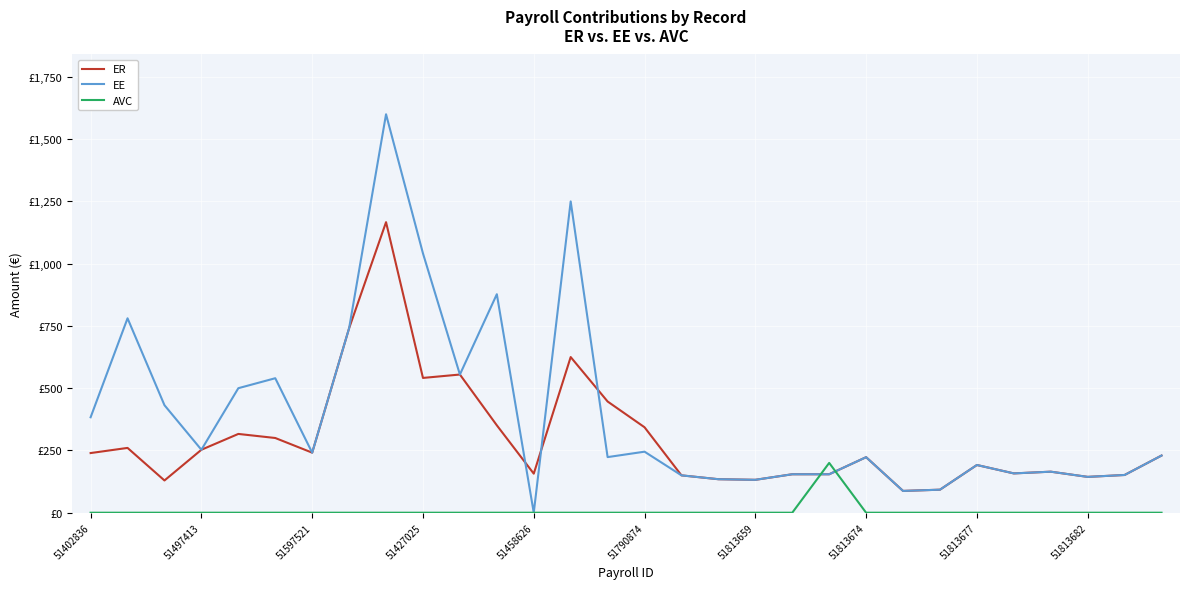

What are all the series names shown in the legend?

ER, EE, AVC